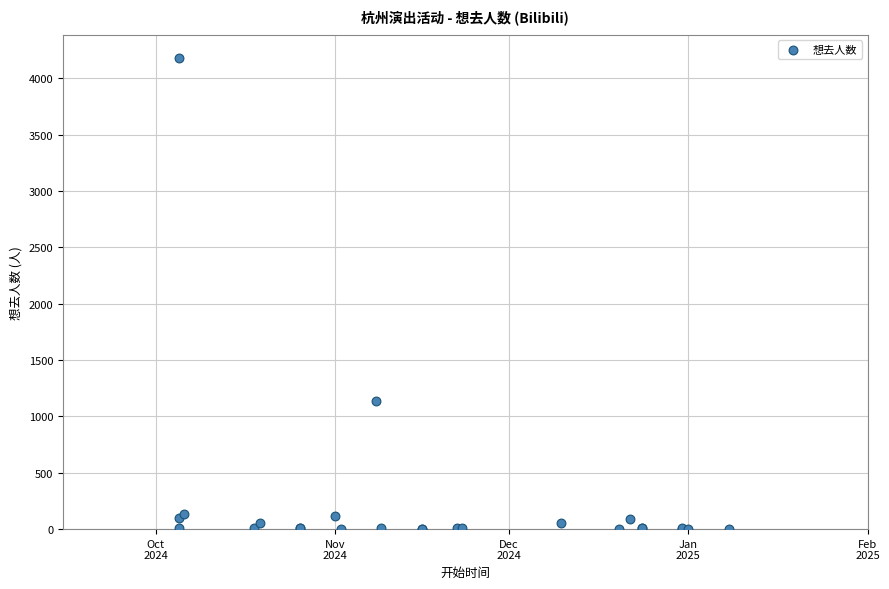

What Y value in the scatter plot is closest to 2088?

1140